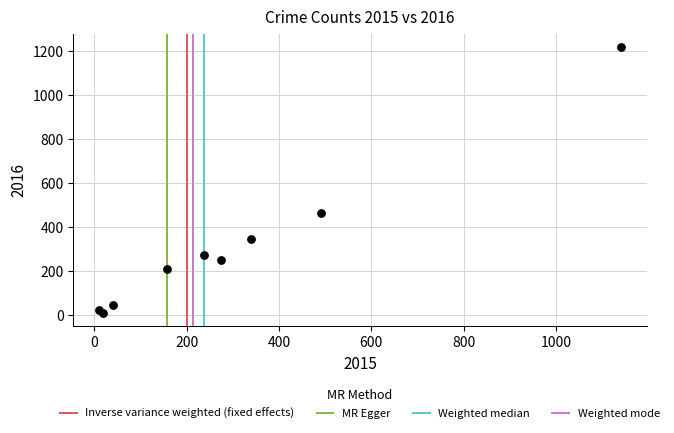

What Y value in the scatter plot is closest to 615?

466